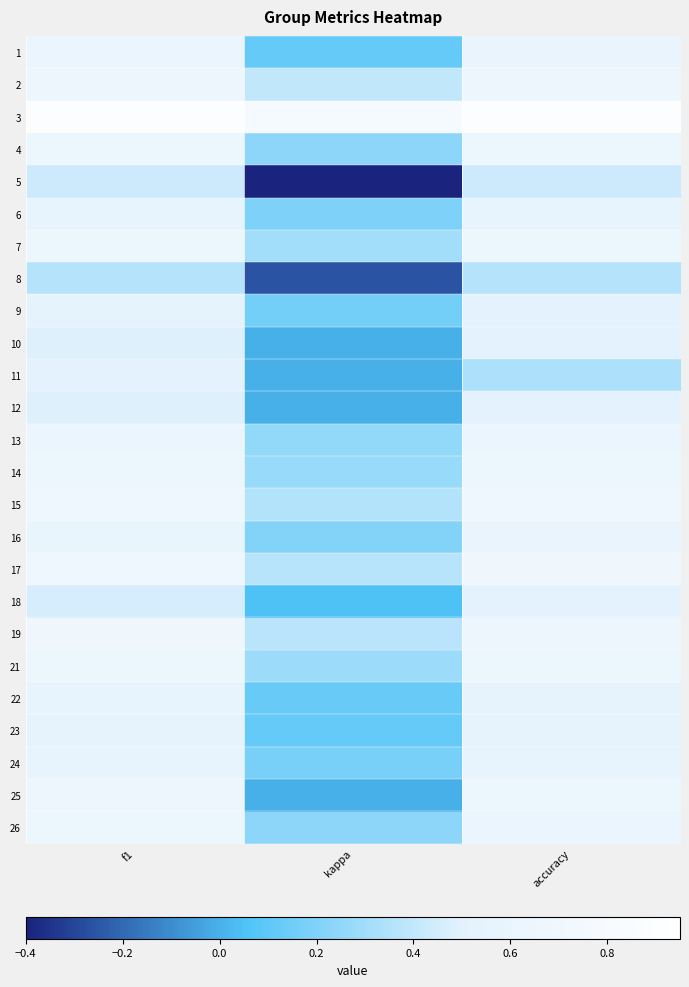

Which series changed the most between f1 and accuracy?

11